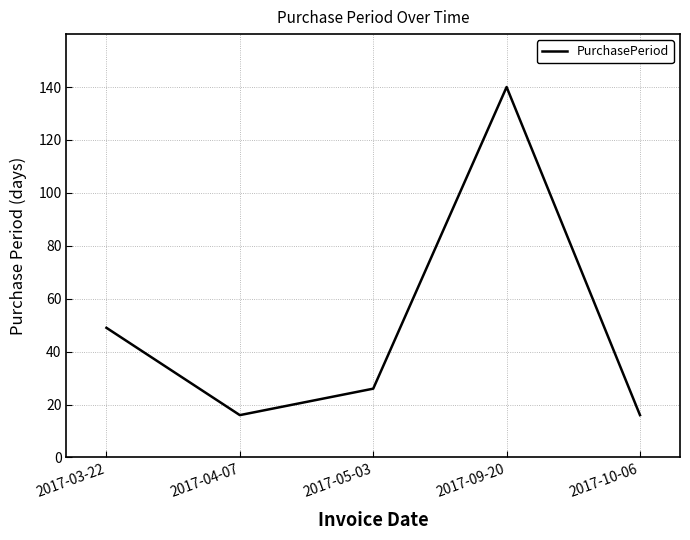

What is the average value?

49